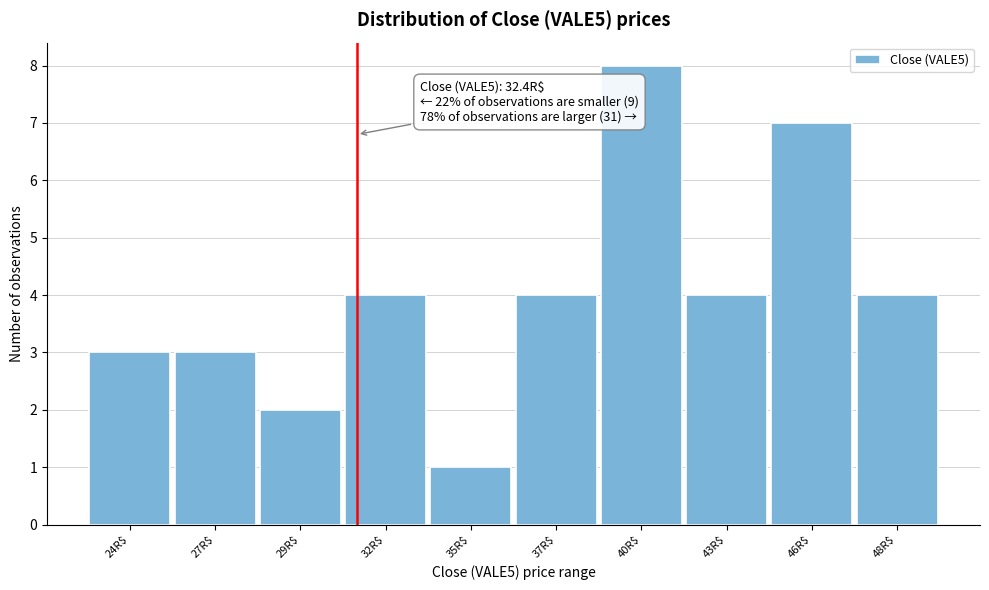

Reading left to right, transcribe all the data shown in this chart.

3	3	2	4	1	4	8	4	7	4